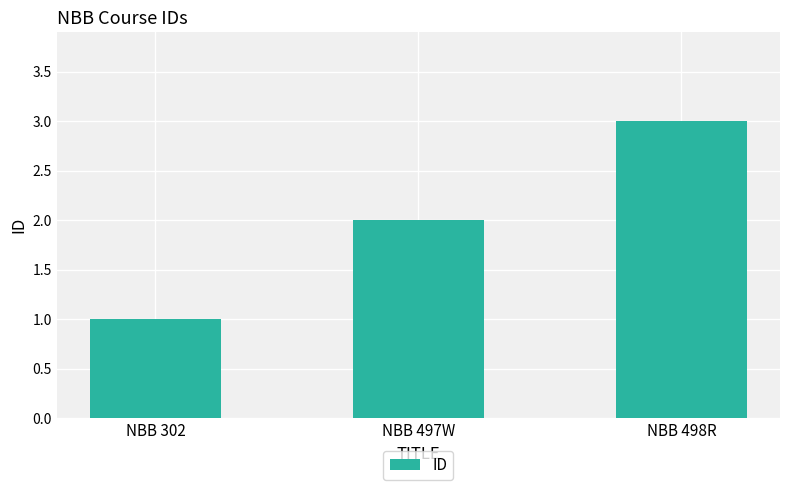

What is the label of the 3rd bar from the right?

NBB 302